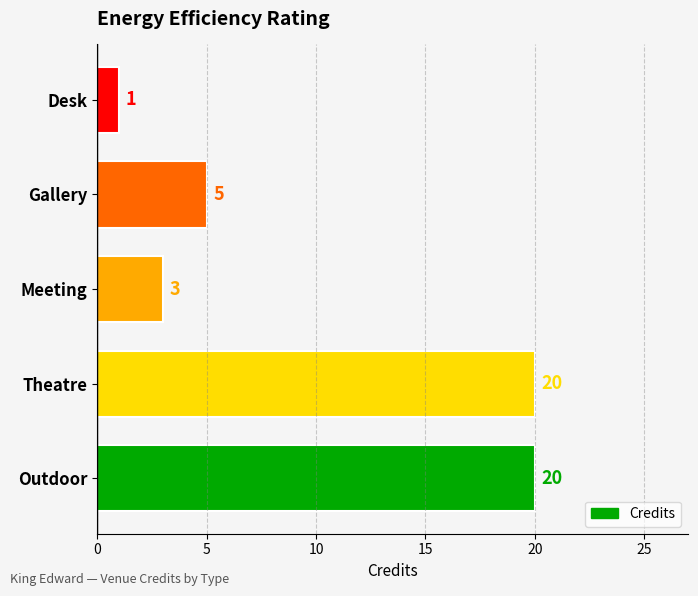

What is the change in value from Desk to Gallery?

+4